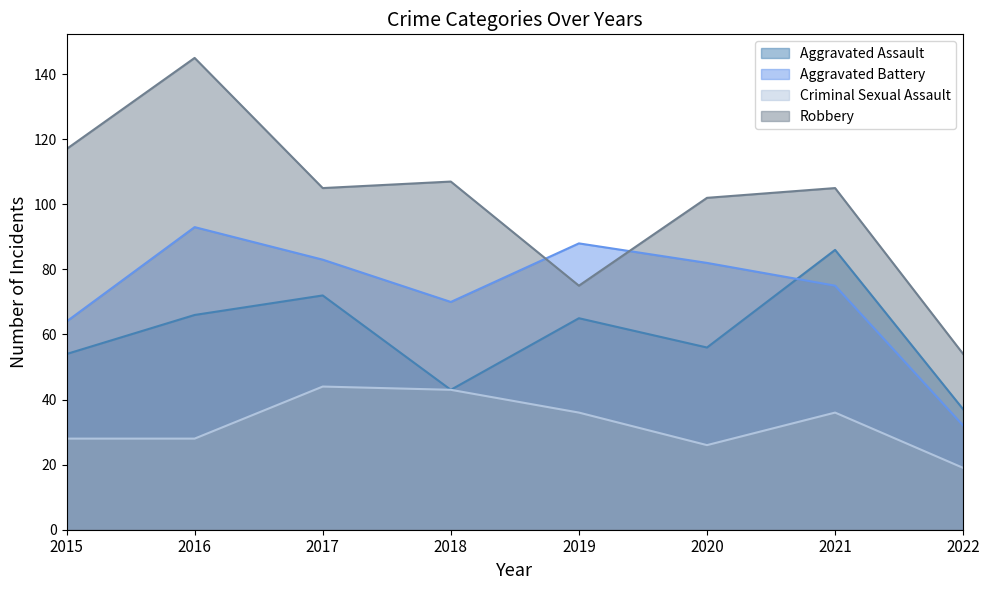

True or false: Robbery and Criminal Sexual Assault cross at least once.

False